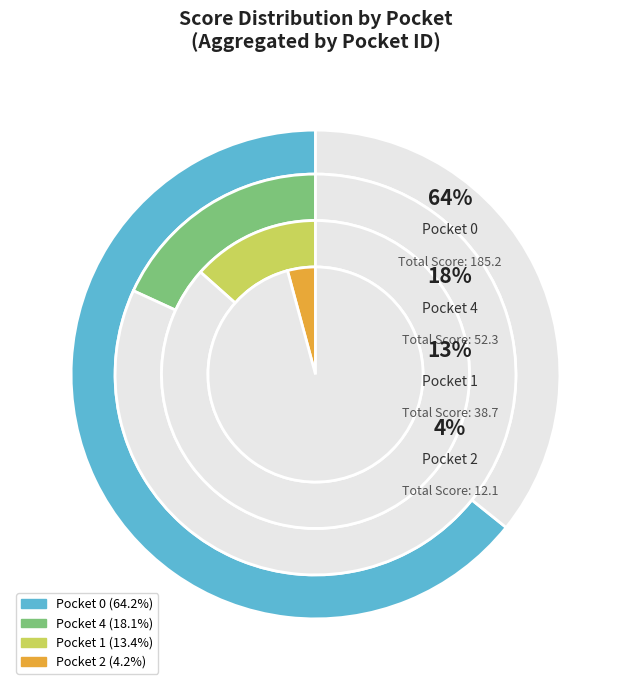

What percentage do Pocket 1 and Pocket 4 together represent?

31.6%